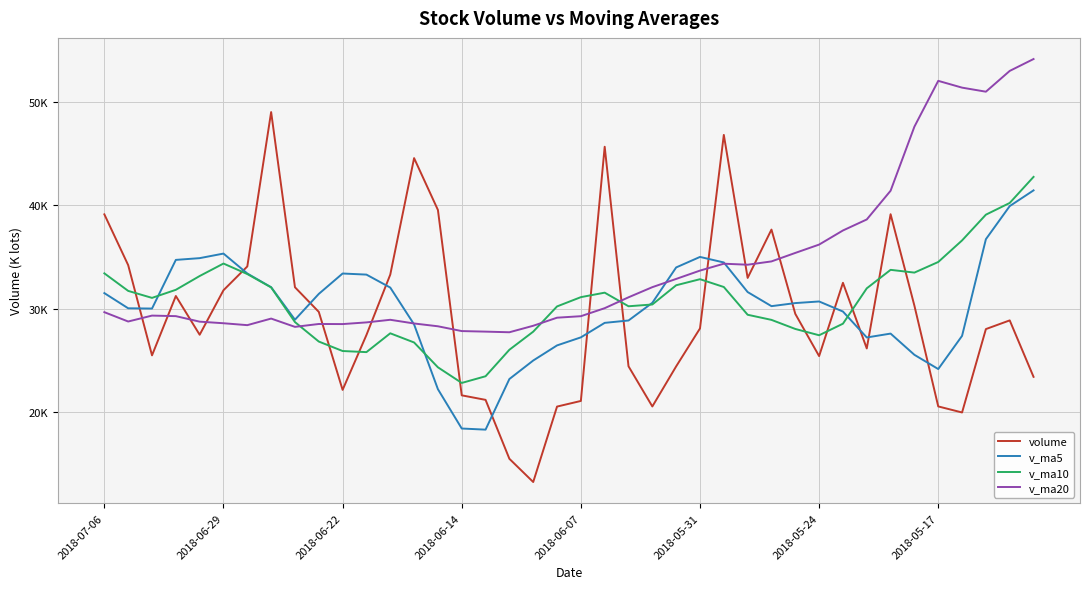

What is the difference between the maximum and minimum values in the v_ma20 series?

26459.5